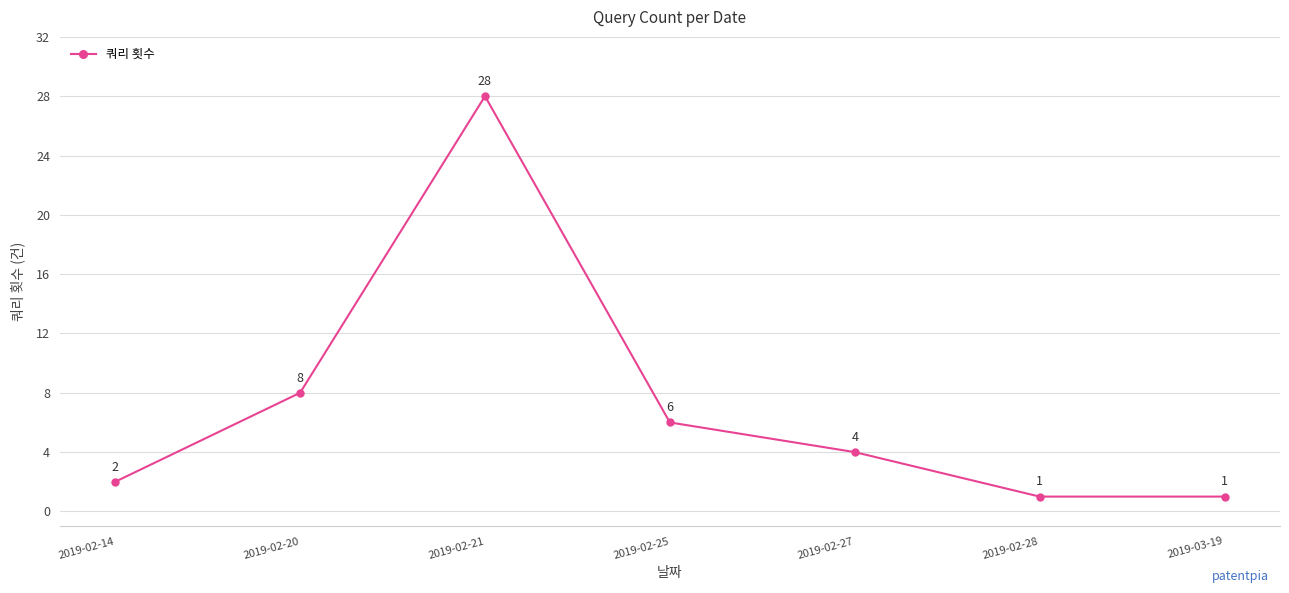

What is the change in value from 2019-02-20 to 2019-02-25?

-2